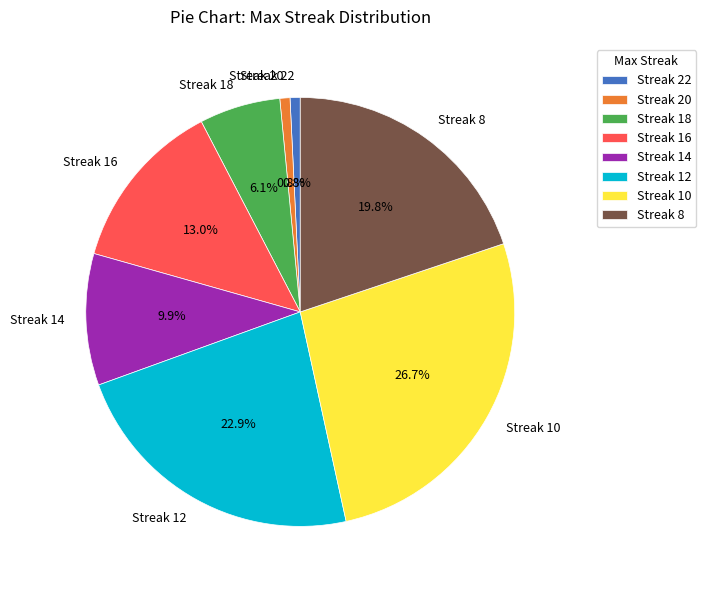

Count the number of slices in the pie.

8